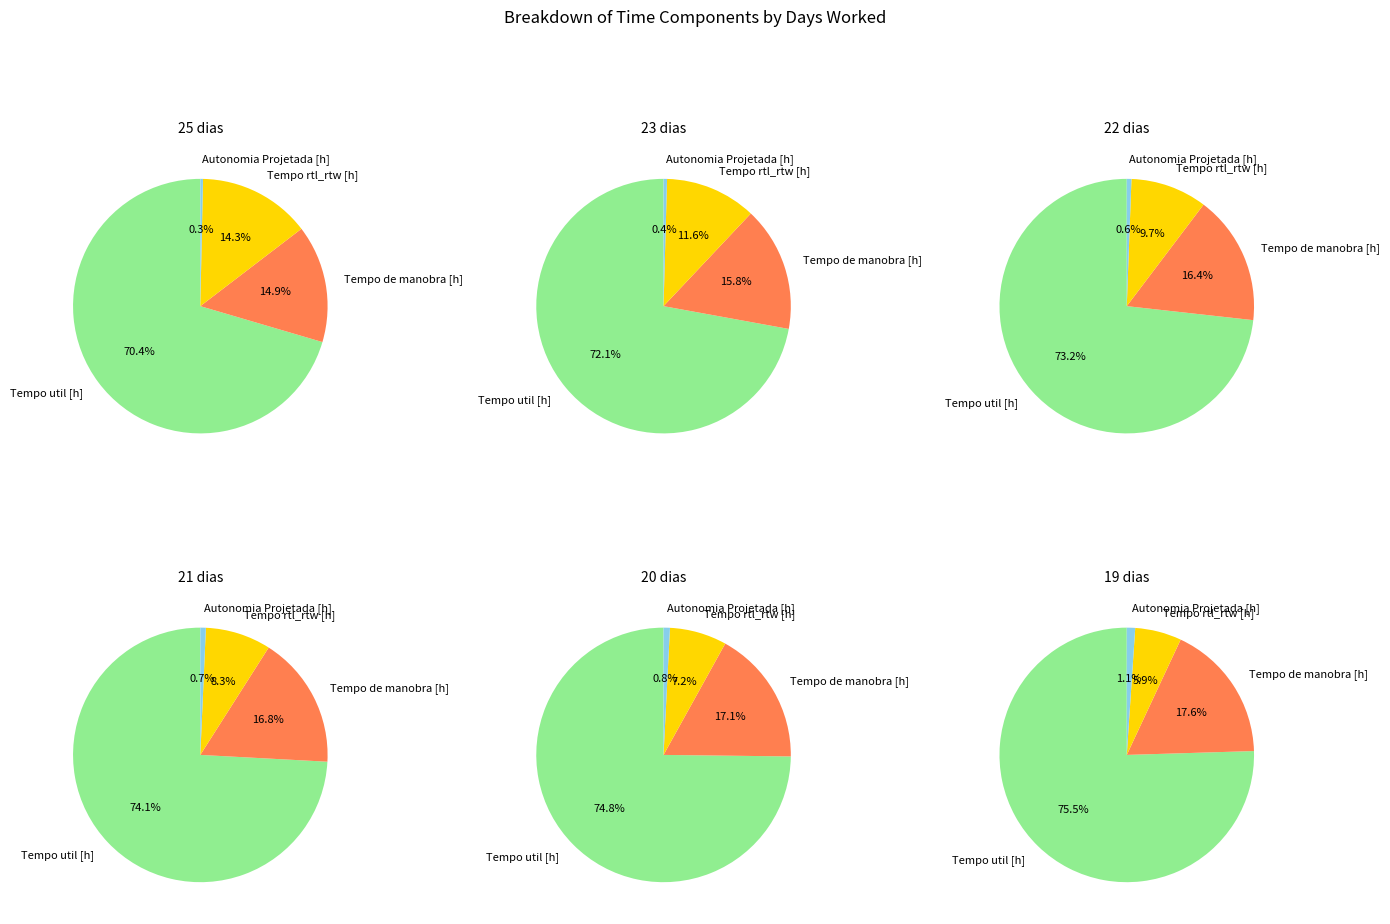

Does 1 represent more than half of the total?

No